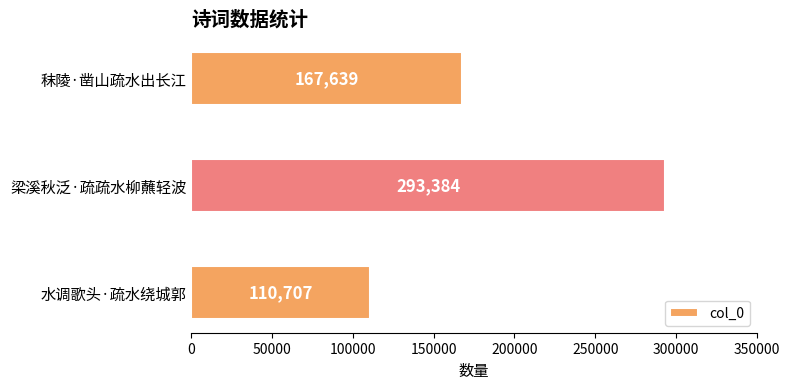

The chart shows a value of 260411 at 秣陵·凿山疏水出长江. True or false?

False